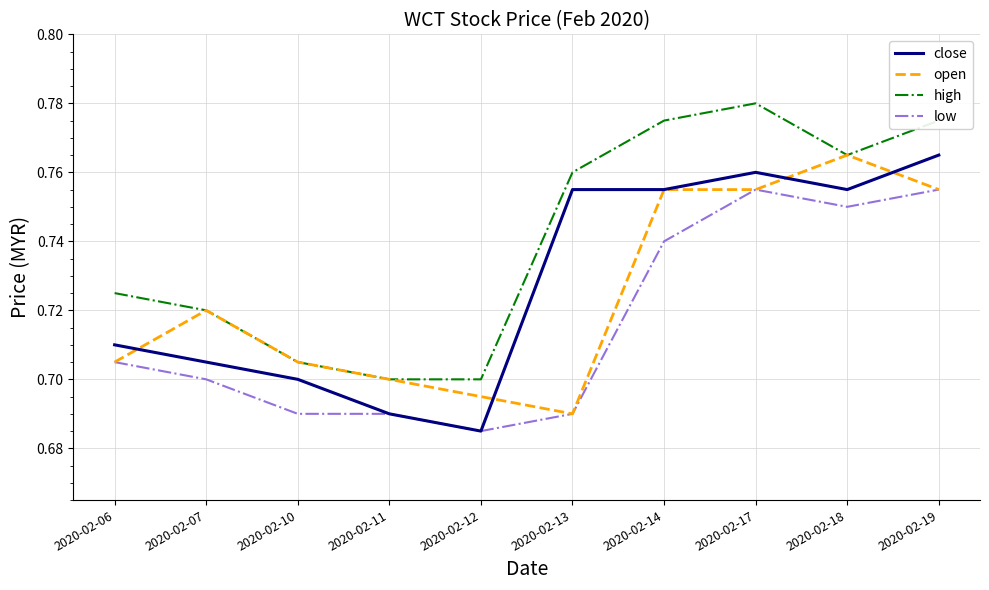

True or false: low and high intersect in this chart.

False